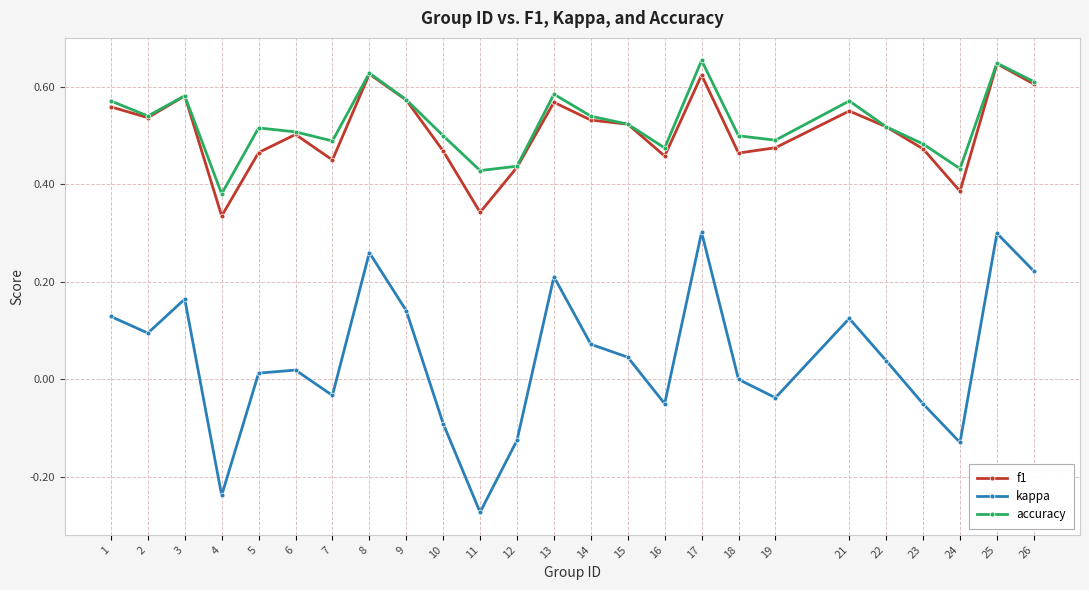

True or false: kappa and f1 intersect in this chart.

False